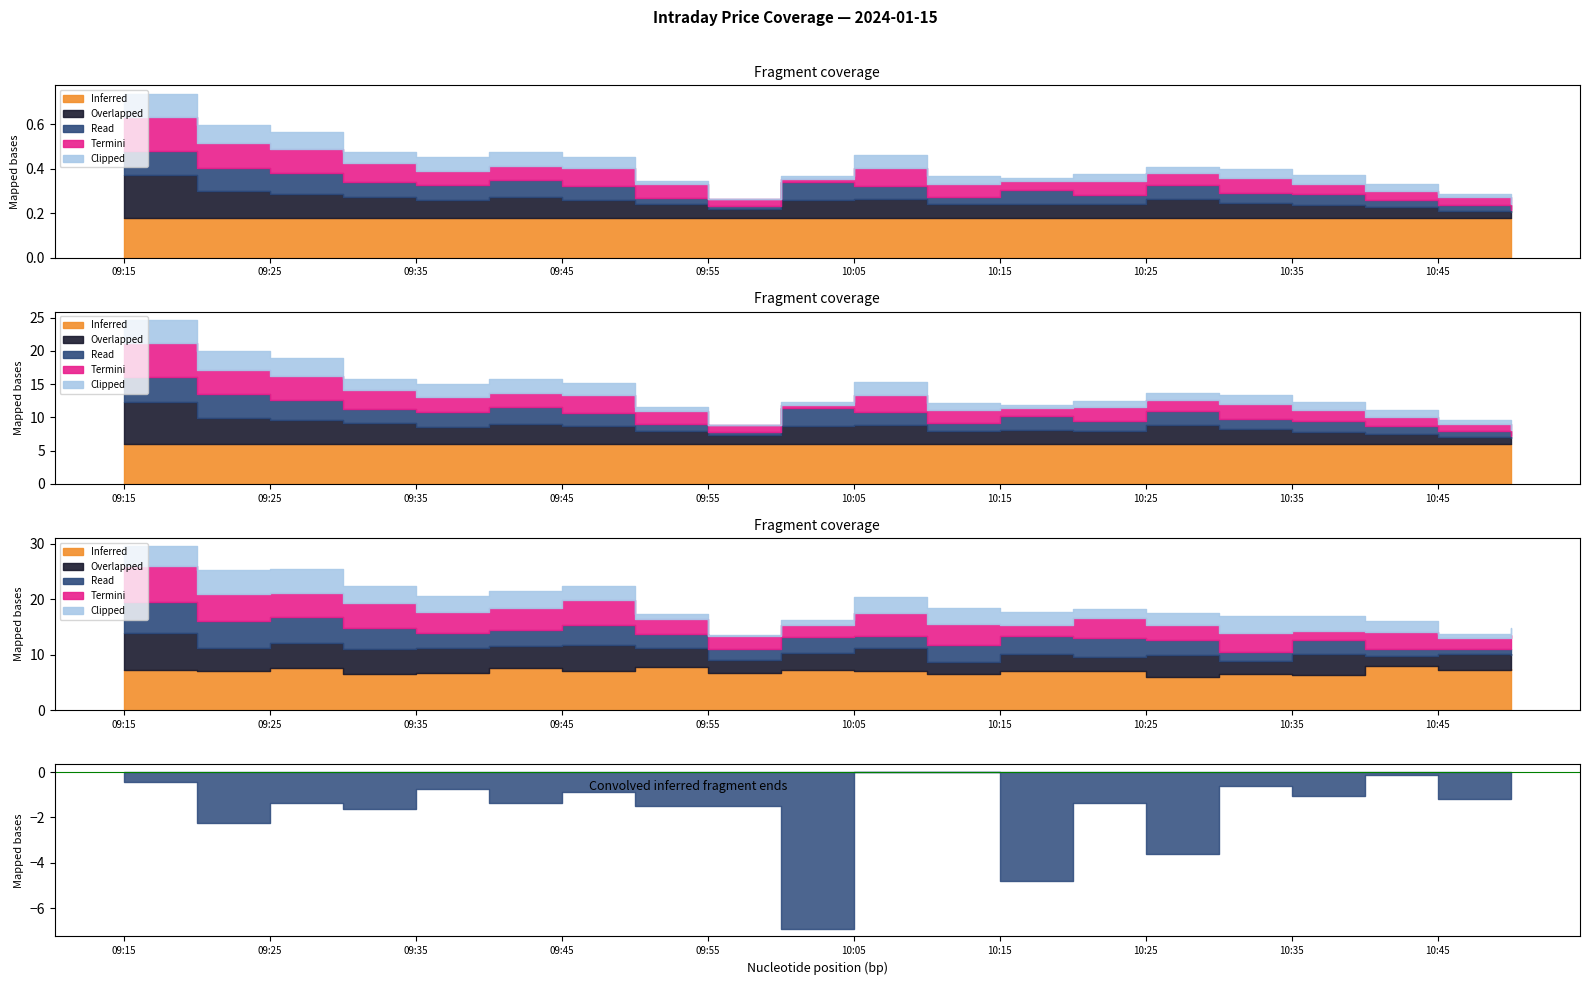

What is the label of the 12th point from the left?

10:10